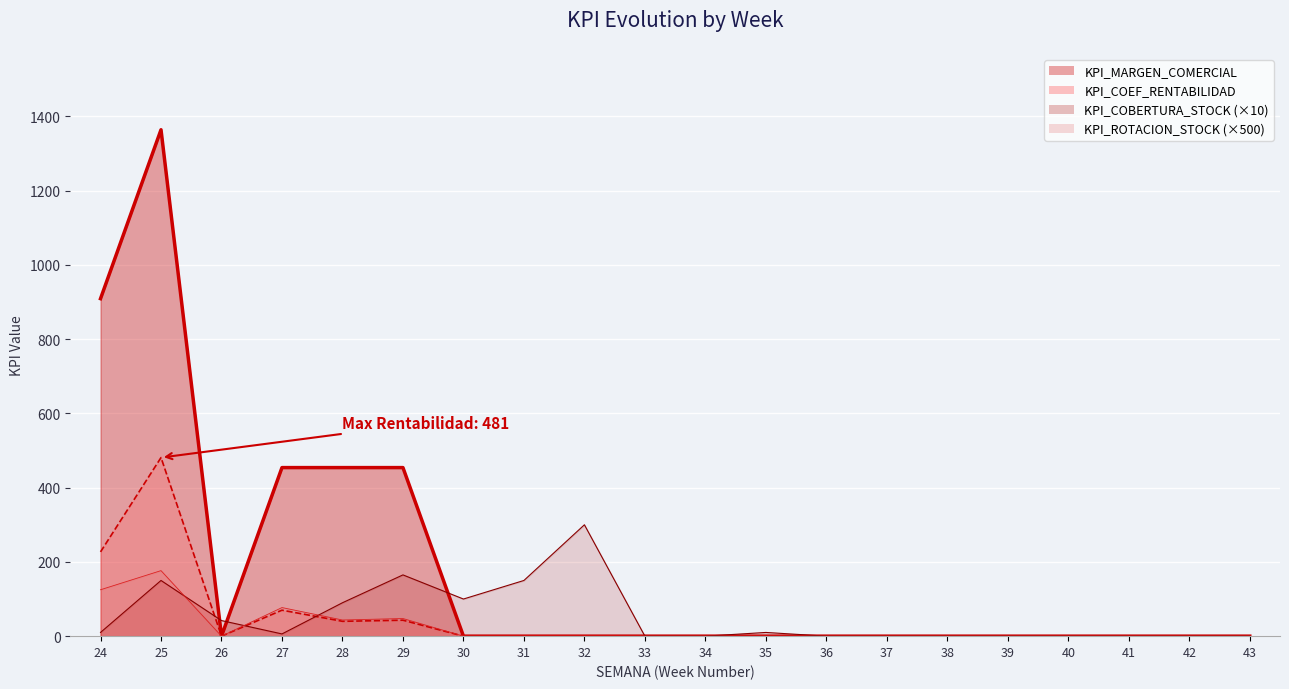

What is the difference between the KPI_COBERTURA_STOCK values at 30 and 24?

90.0